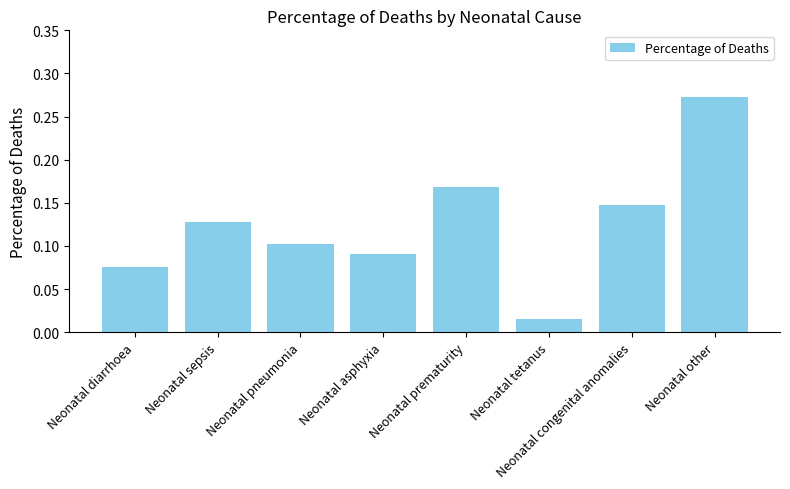

List the labels in order of value, largest first.

Neonatal other, Neonatal prematurity, Neonatal congenital anomalies, Neonatal sepsis, Neonatal pneumonia, Neonatal asphyxia, Neonatal diarrhoea, Neonatal tetanus